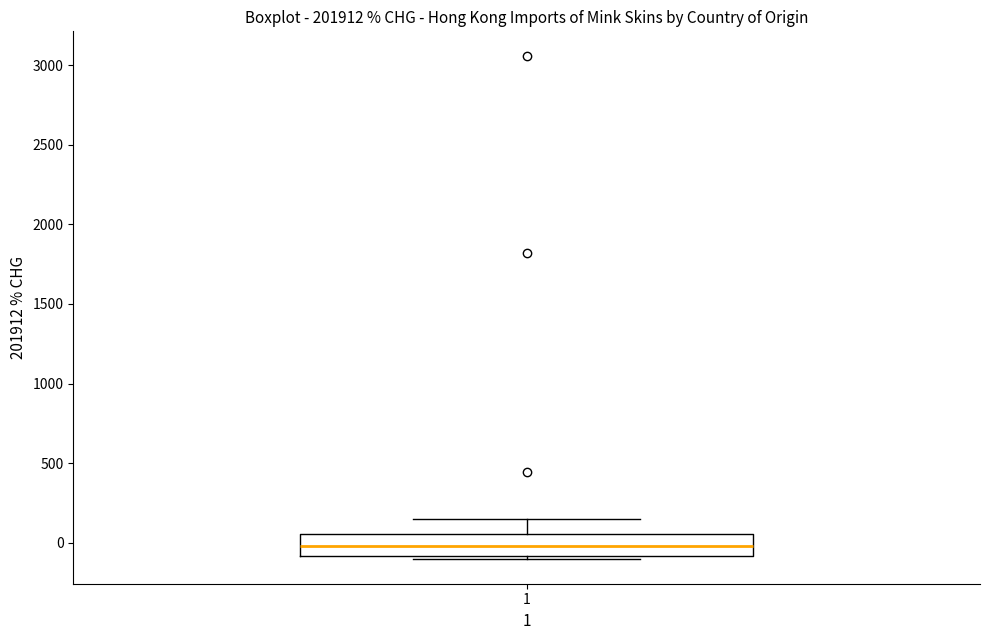

Transcribe this box plot: give where the median line is, the range the box spans, and where the two whiskers end, as read against the y-axis. The values are not printed on the chart, so give them approximately, as read against the axis.

median 0, box -100 to 50, whiskers -100 to 150